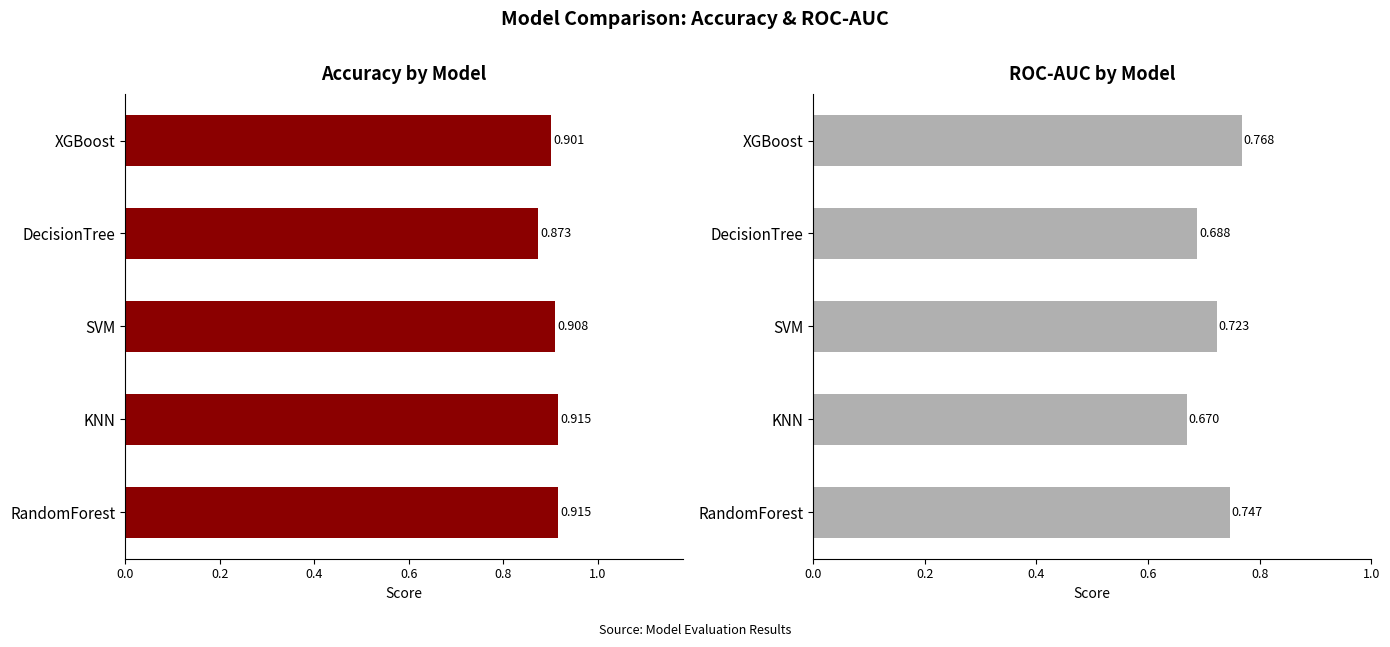

The ROC-AUC series shows 1.2 at DecisionTree. True or false?

False